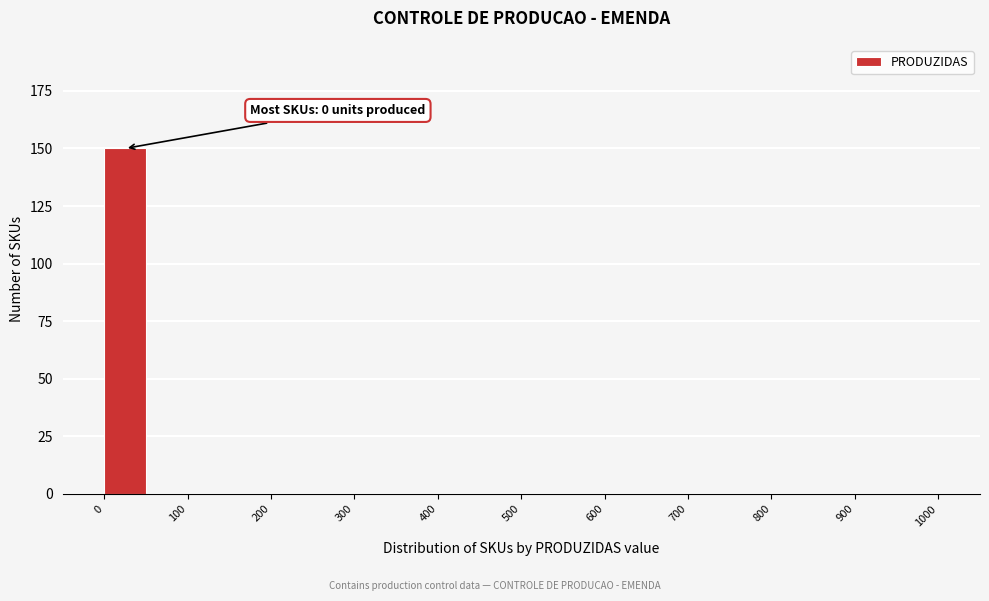

Over which range of the x-axis is the bar tallest?

0 to 50